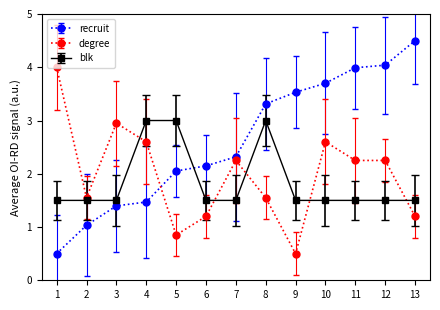

What is the value of the degree point at the 4th from the left?

2.6